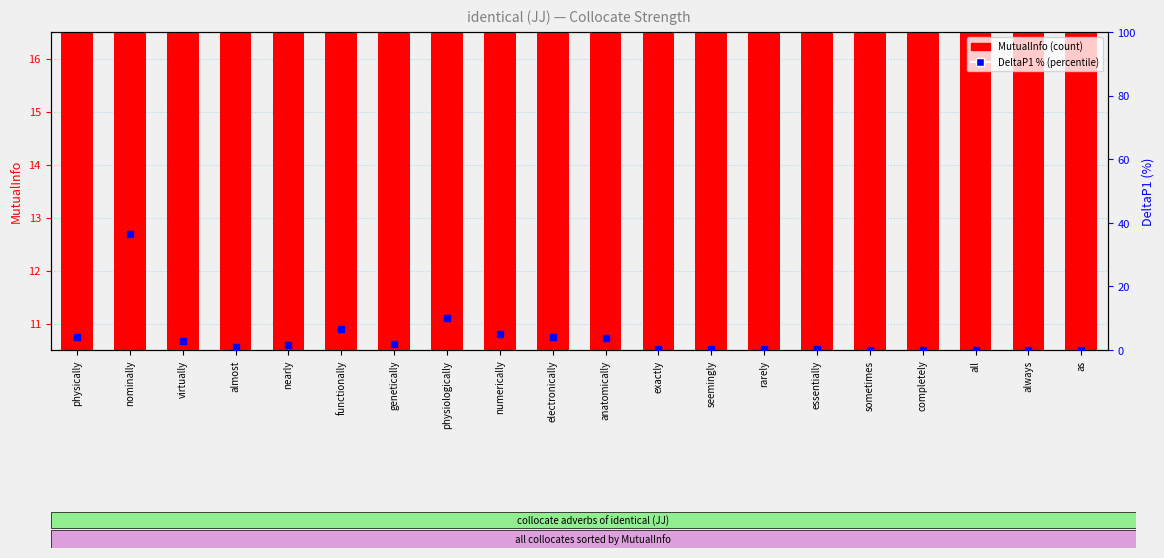

What is the smallest value displayed?

10.8